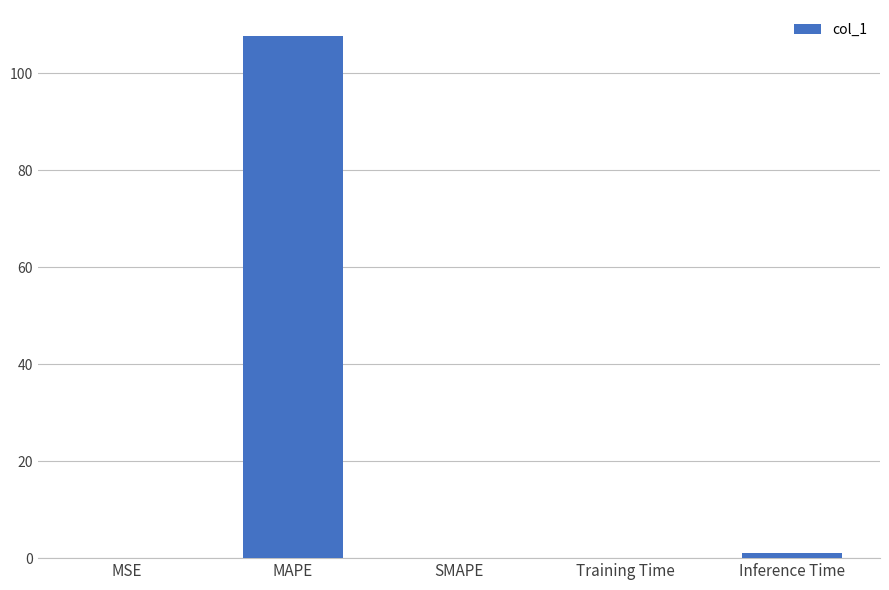

Are the bars grouped side by side (vs. stacked)?

No